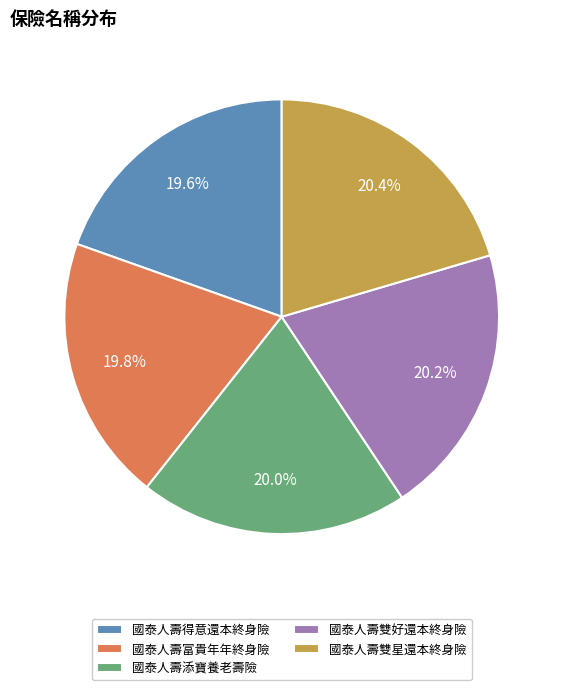

Does 國泰人壽雙星還本終身險 represent more than half of the total?

No